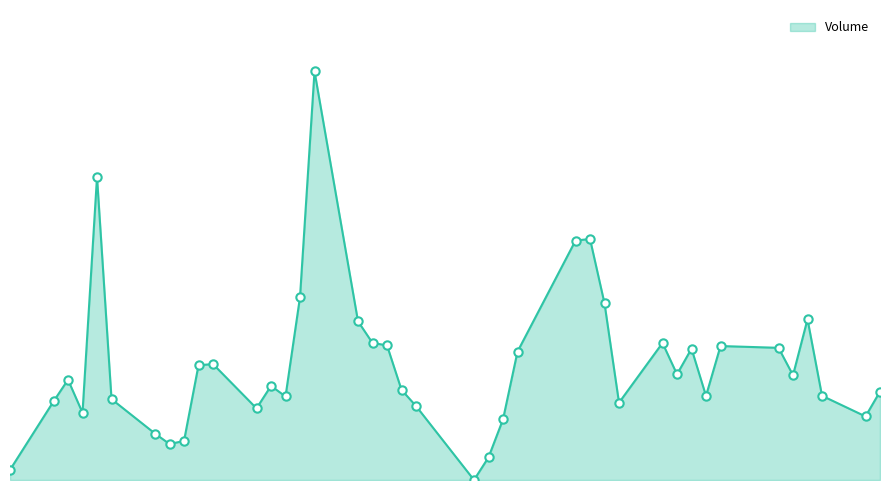

Does the chart display data point markers on the line(s)?

No